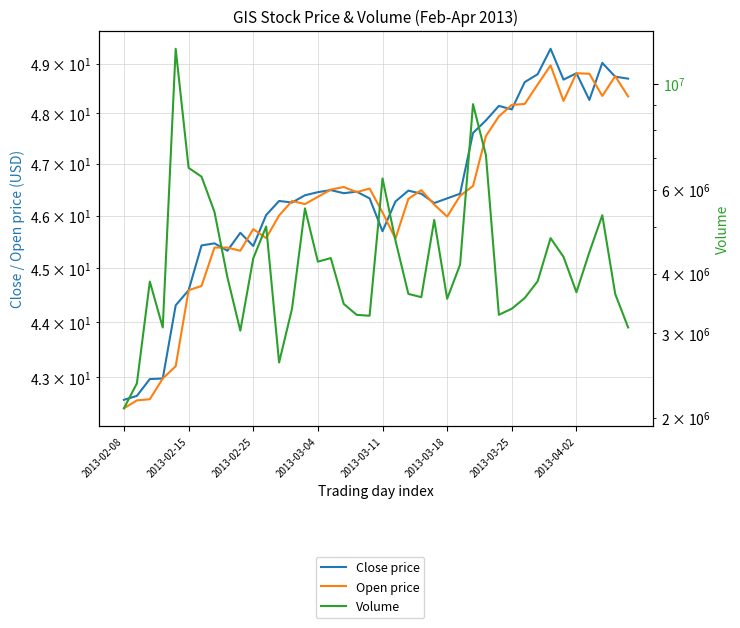

What position from the left is 2013-03-18?

26